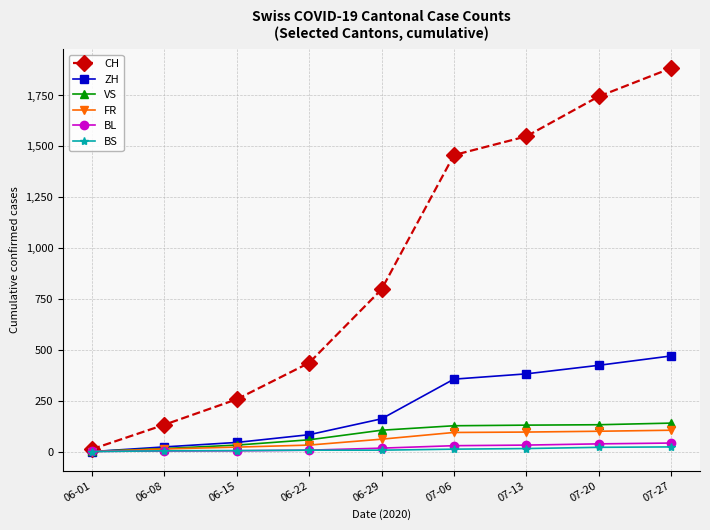

What is the label of the 7th point from the left?

07-13